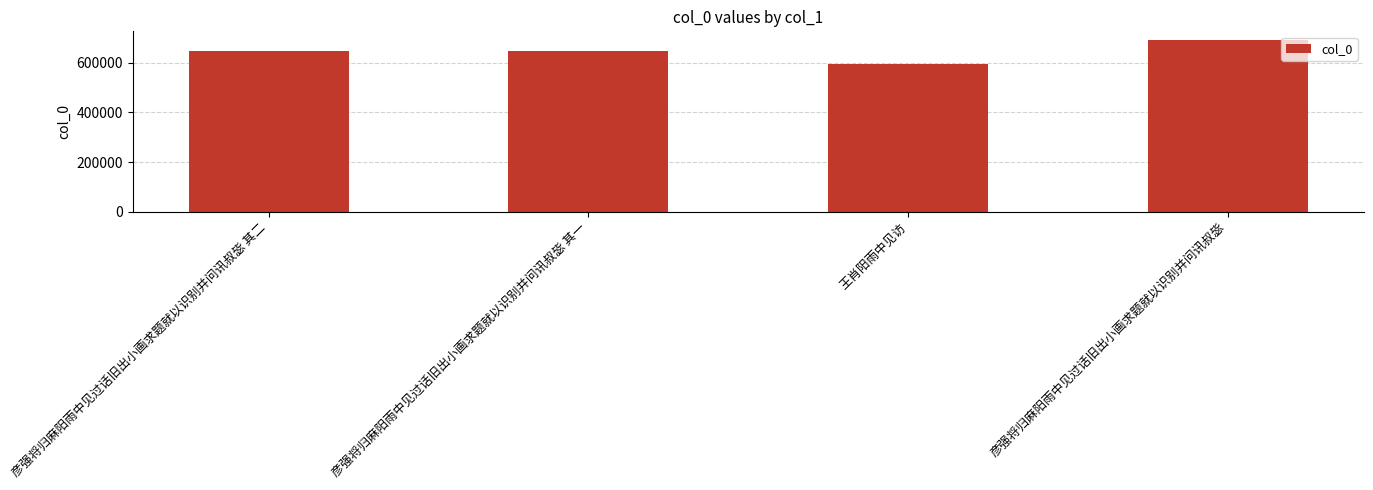

What is the approximate value at 王肖阳雨中见访, to the nearest 100?

597100